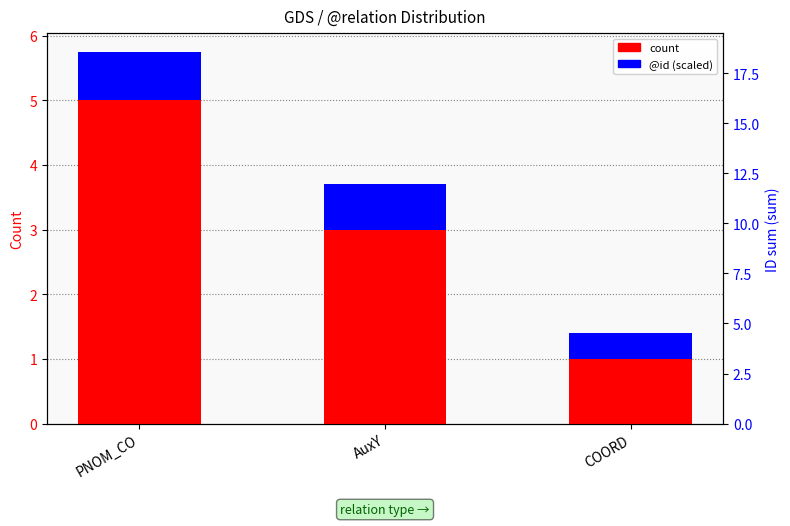

Which series has the largest total across all categories?

count